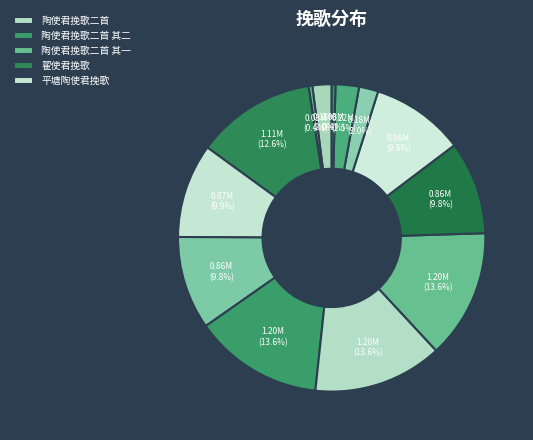

How many slices are in this pie chart?

13